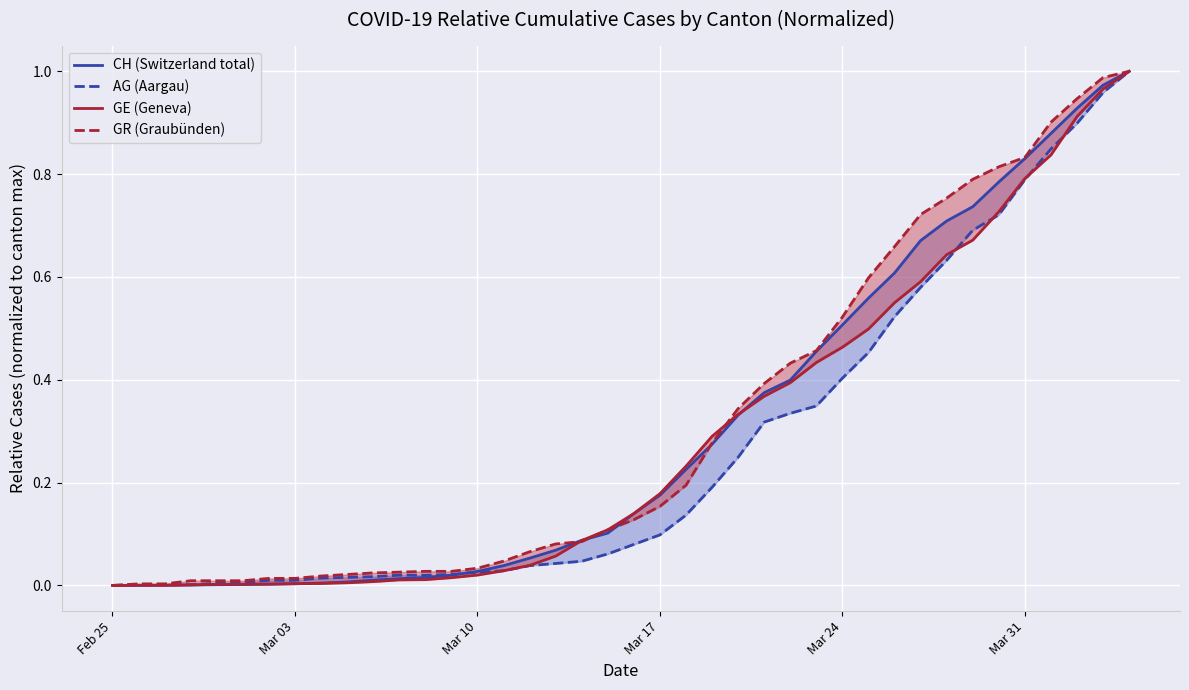

Reading left to right, list all the values displayed in this chart.

CH (Switzerland total): 0.0	0.0	0.0	0.0	0.0	0.0	0.0	0.0	0.0	0.0	0.0	0.0	0.0	0.0	0.0	0.0	0.1	0.1	0.1	0.1	0.1	0.2	0.2	0.3	0.3	0.4	0.4	0.5	0.5	0.6	0.6	0.7	0.7	0.7	0.8	0.8	0.9	0.9	1.0	1.0
AG (Aargau): 0.0	0.0	0.0	0.0	0.0	0.0	0.0	0.0	0.0	0.0	0.0	0.0	0.0	0.0	0.0	0.0	0.0	0.0	0.0	0.1	0.1	0.1	0.1	0.2	0.2	0.3	0.3	0.3	0.4	0.5	0.5	0.6	0.6	0.7	0.7	0.8	0.8	0.9	1.0	1.0
GE (Geneva): 0.0	0.0	0.0	0.0	0.0	0.0	0.0	0.0	0.0	0.0	0.0	0.0	0.0	0.0	0.0	0.0	0.0	0.1	0.1	0.1	0.1	0.2	0.2	0.3	0.3	0.4	0.4	0.4	0.5	0.5	0.5	0.6	0.6	0.7	0.7	0.8	0.8	0.9	1.0	1.0
GR (Graubünden): 0.0	0.0	0.0	0.0	0.0	0.0	0.0	0.0	0.0	0.0	0.0	0.0	0.0	0.0	0.0	0.0	0.1	0.1	0.1	0.1	0.1	0.2	0.2	0.3	0.3	0.4	0.4	0.5	0.5	0.6	0.7	0.7	0.8	0.8	0.8	0.8	0.9	0.9	1.0	1.0